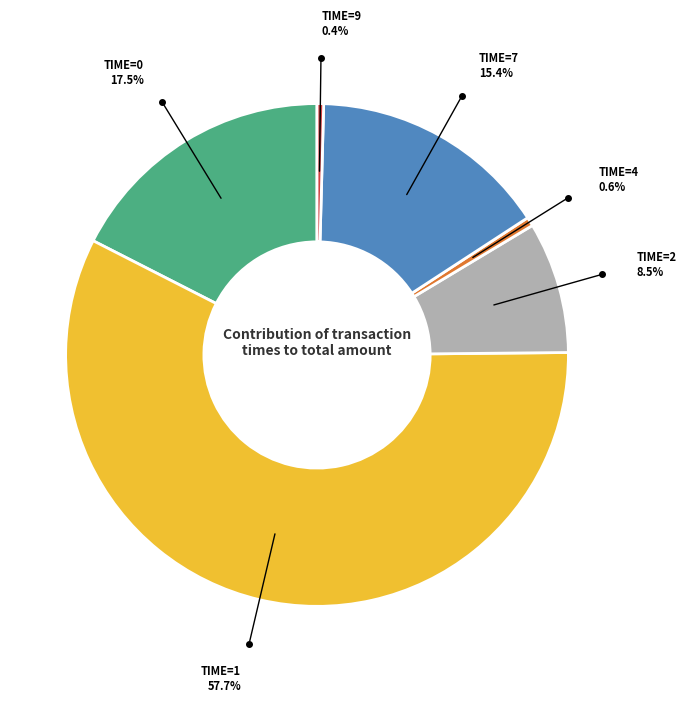

Is there any slice that represents more than half of the pie?

Yes